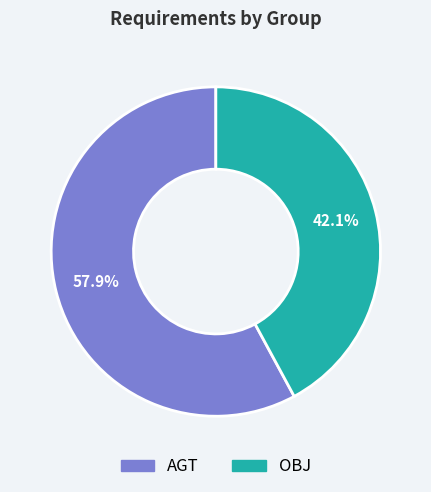

Between OBJ and AGT, which is larger?

AGT